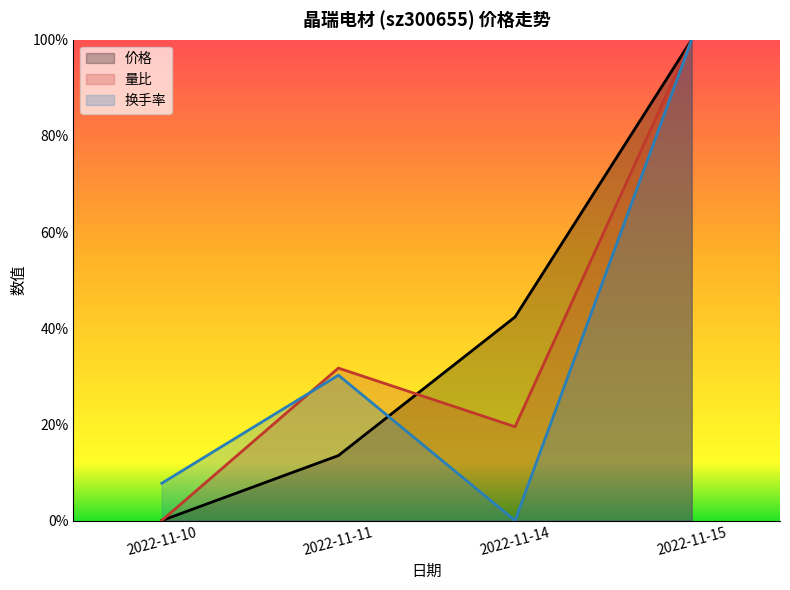

Count the number of data series in this chart.

3